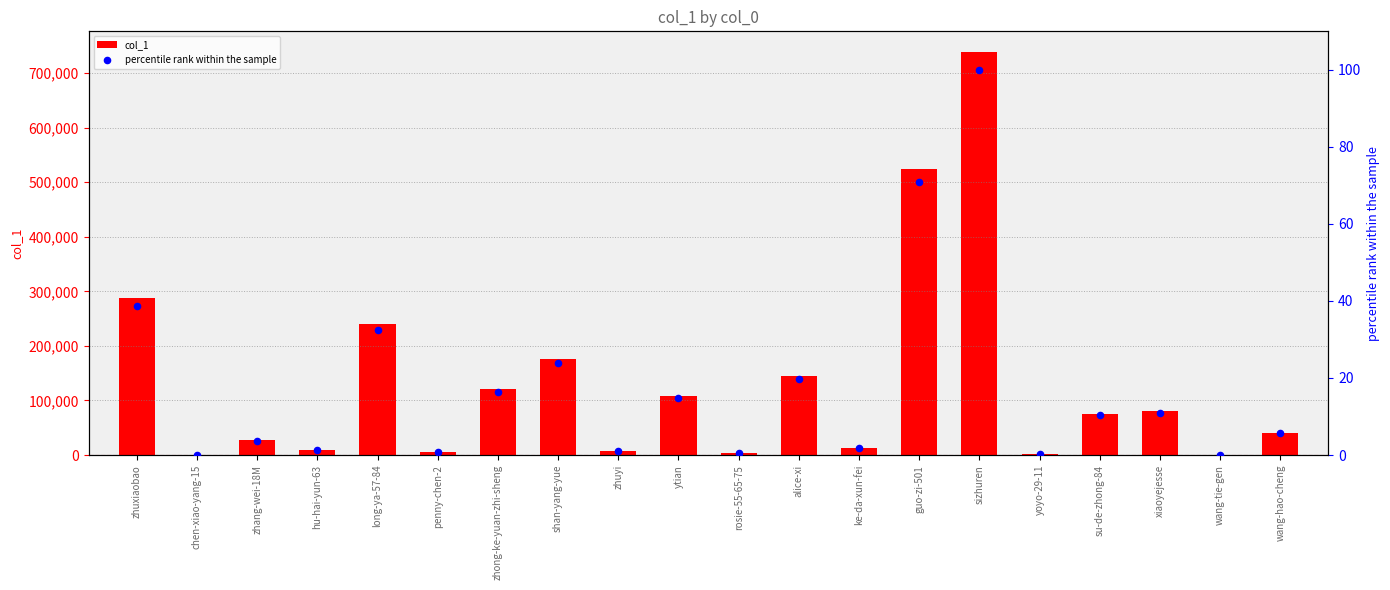

What are all the series names shown in the legend?

col_1, percentile rank within the sample